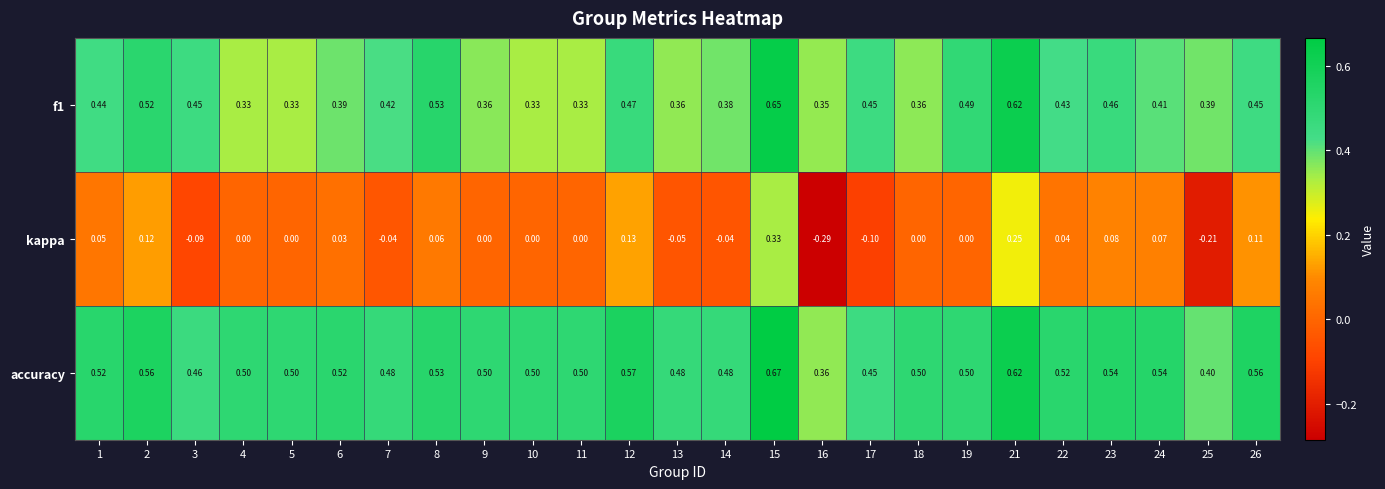

Which series has the largest range (max minus min)?

kappa